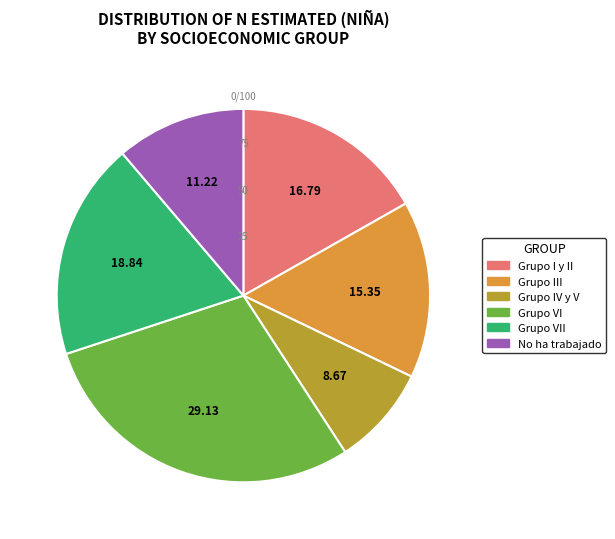

To the nearest percent, what is the difference between the Grupo I y II and Grupo IV y V slice percentages?

8%